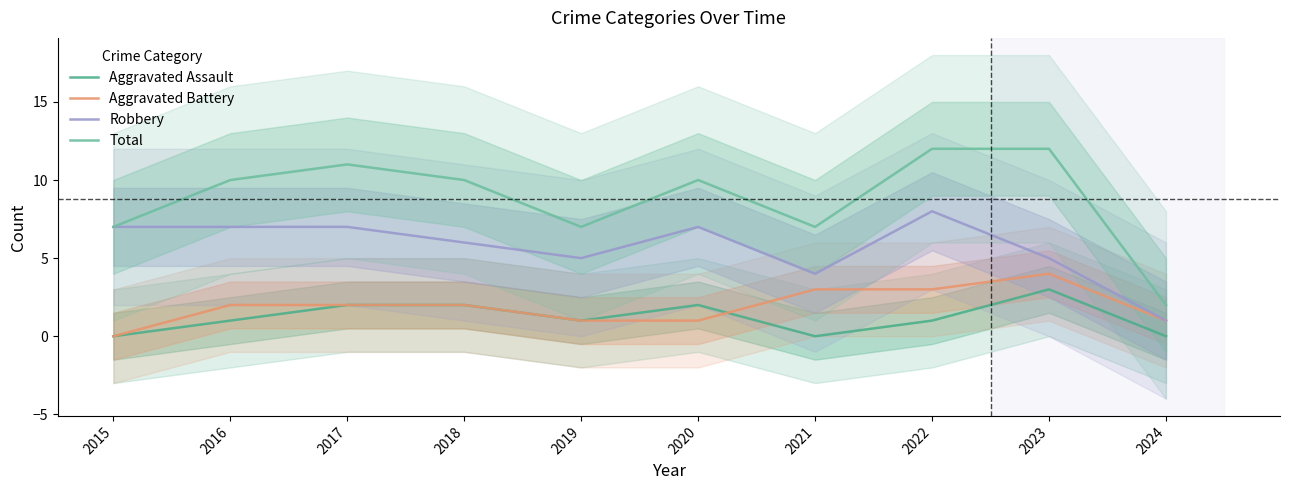

Between 2017 and 2022, which is larger?

2017